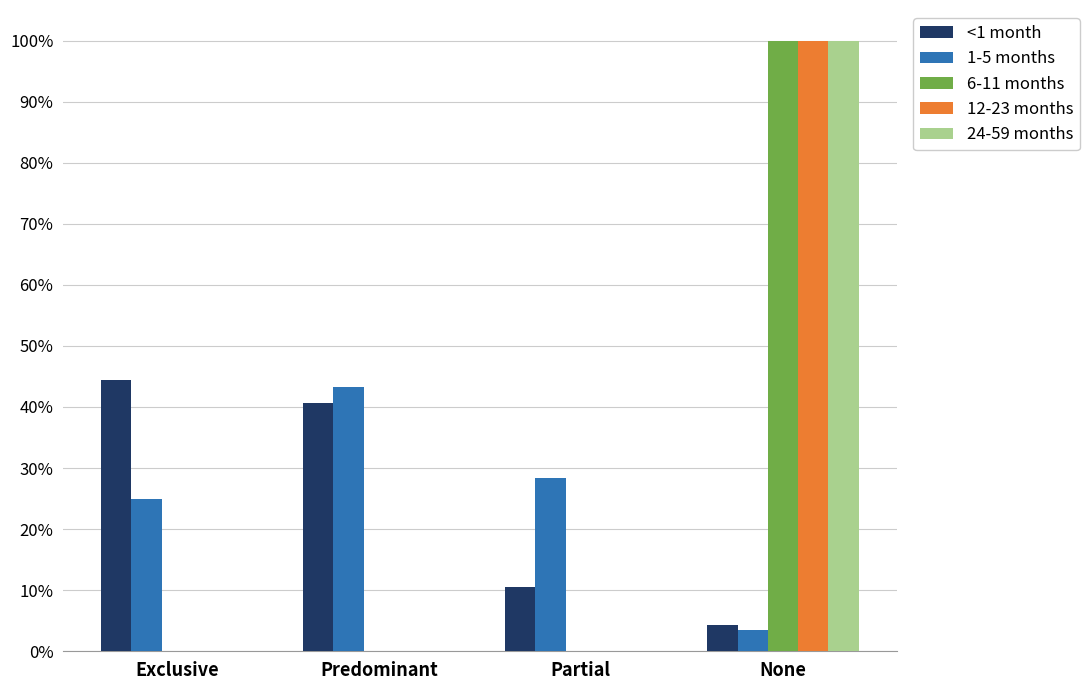

What are all the series names shown in the legend?

<1 month, 1-5 months, 6-11 months, 12-23 months, 24-59 months